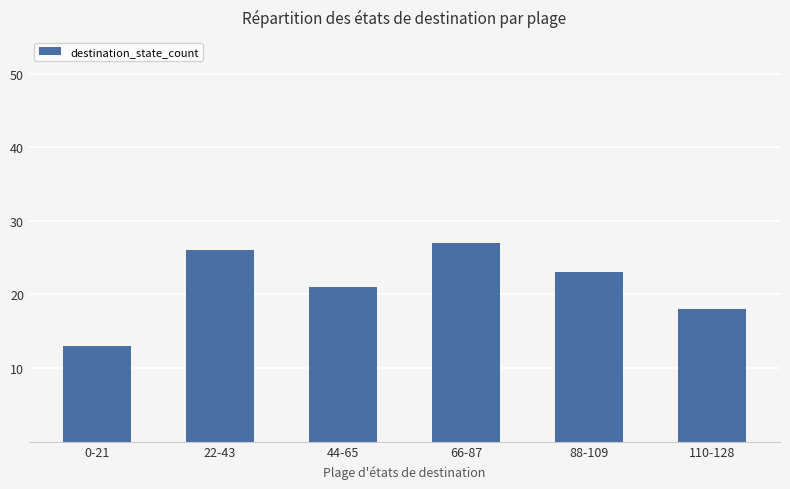

Where does the data first go above 23?

22-43